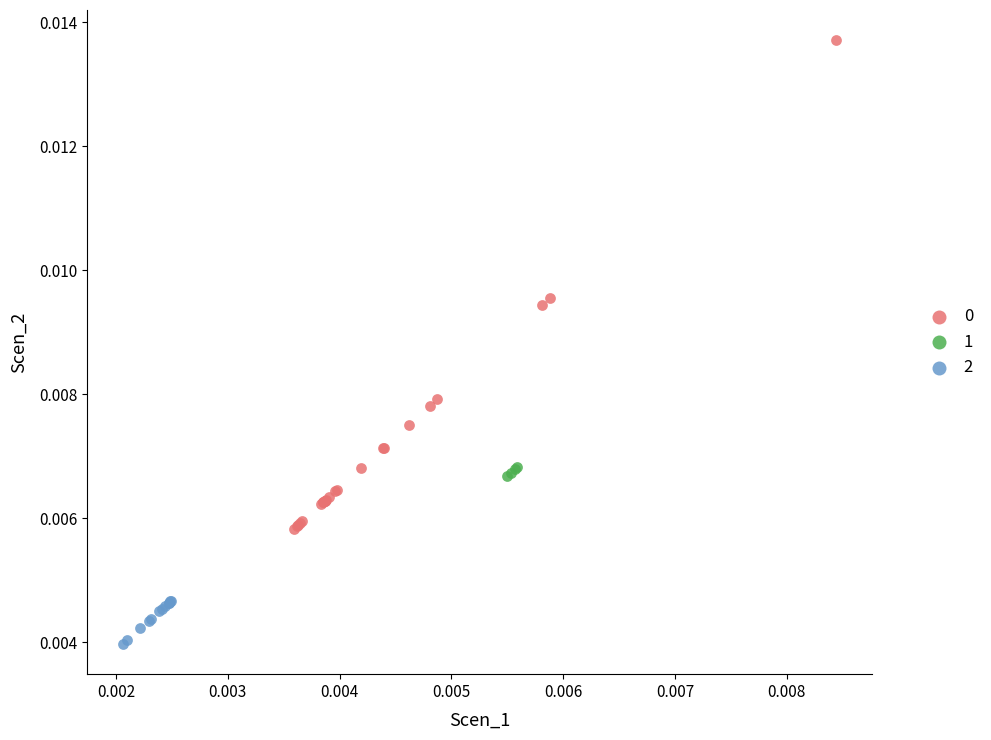

Which series contains the lowest Y value?

2